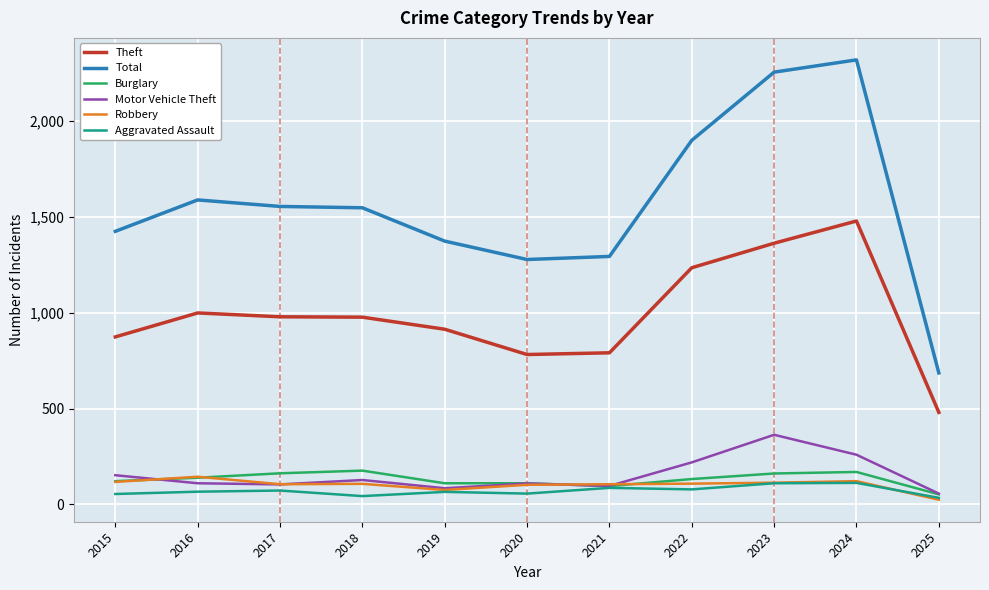

Is it true that Robbery equals 113 at 2023?

True